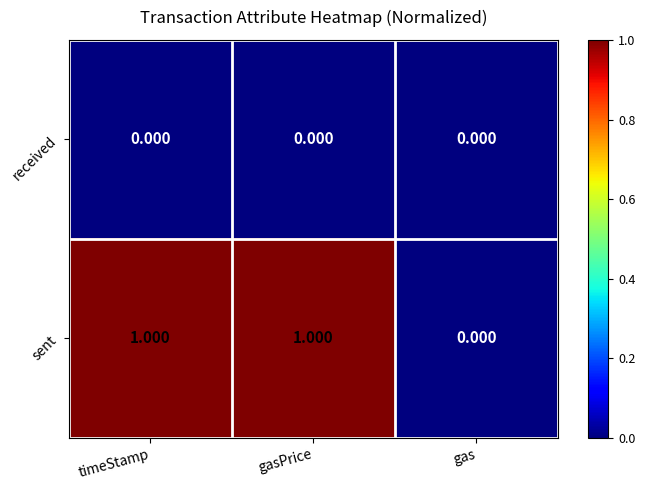

Rank the series by their maximum value, from lowest to highest.

received, sent